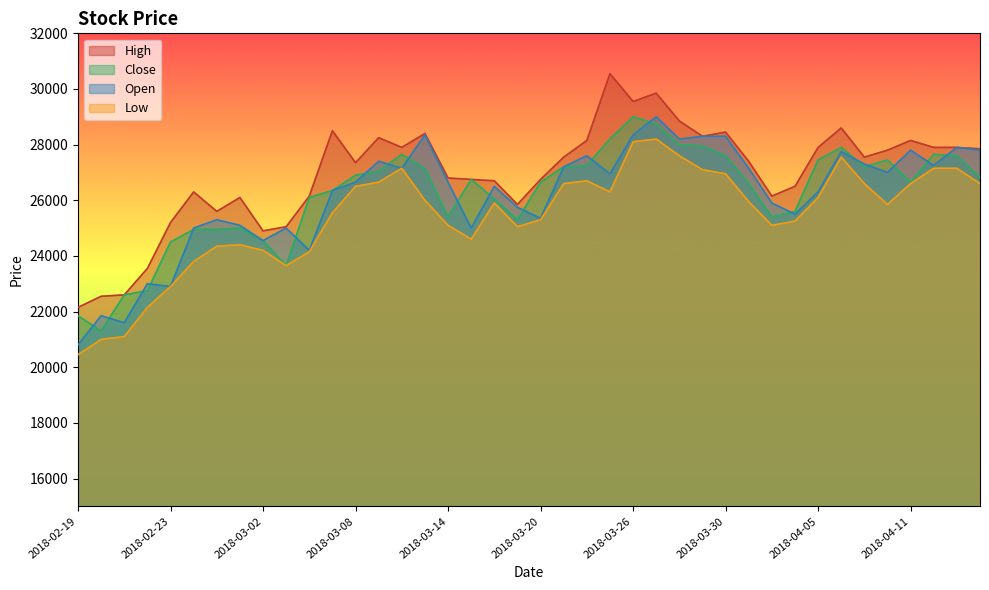

Reading right to left, transcribe all the data shown in this chart.

High: 27850	27900	27900	28150	27800	27550	28600	27900	26500	26150	27400	28450	28300	28850	29850	29550	30550	28150	27550	26750	25850	26700	26750	26800	28400	27900	28250	27350	28500	26150	25050	24900	26100	25600	26300	25200	23550	22600	22550	22150
Close: 26800	27600	27650	26650	27450	27200	27900	27450	25600	25400	26600	27600	27950	28000	28750	29000	28200	27250	27200	26650	25300	26050	26750	25400	27150	27650	27050	26900	26350	26100	23650	24550	25000	24950	24950	24500	22750	22600	21300	21850
Open: 27800	27900	27250	27800	27000	27300	27750	26300	25500	25900	27150	28300	28300	28200	29000	28350	26950	27600	27200	25350	25750	26500	25000	26650	28350	27150	27400	26650	26350	24200	25000	24550	25100	25300	25000	22900	23000	21600	21850	20800
Low: 26600	27150	27150	26600	25850	26600	27550	26100	25250	25100	25950	26950	27100	27600	28200	28100	26300	26700	26600	25300	25050	25900	24600	25100	26000	27150	26650	26500	25550	24150	23650	24200	24400	24350	23800	22900	22150	21100	21000	20450